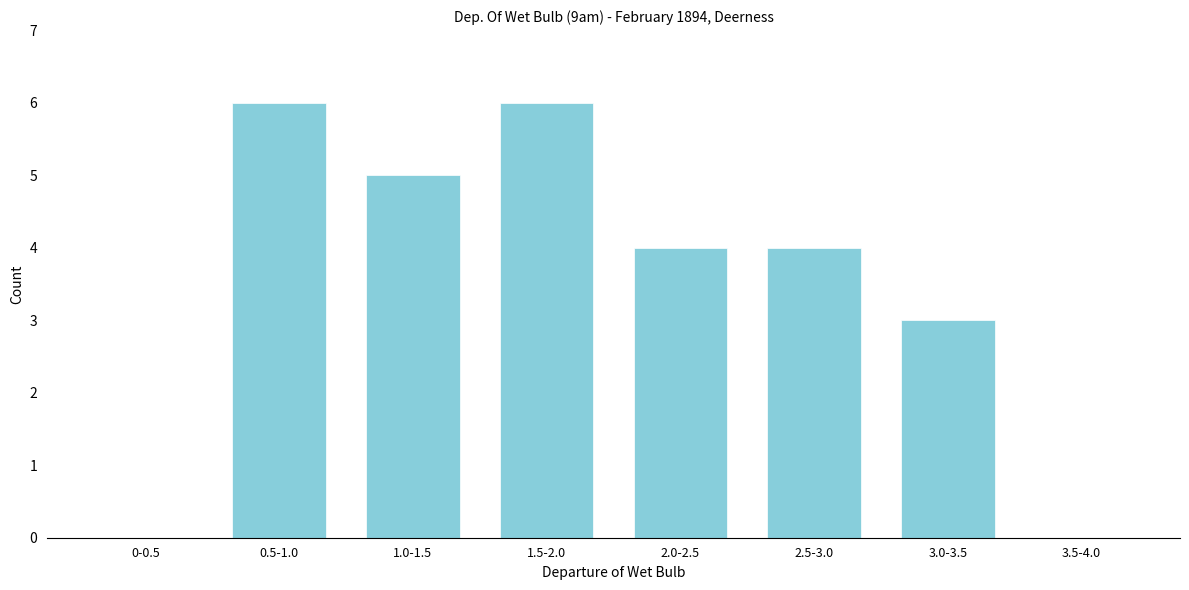

Reading left to right, list all the values displayed in this chart.

0-0.5=0	0.5-1.0=6	1.0-1.5=5	1.5-2.0=6	2.0-2.5=4	2.5-3.0=4	3.0-3.5=3	3.5-4.0=0